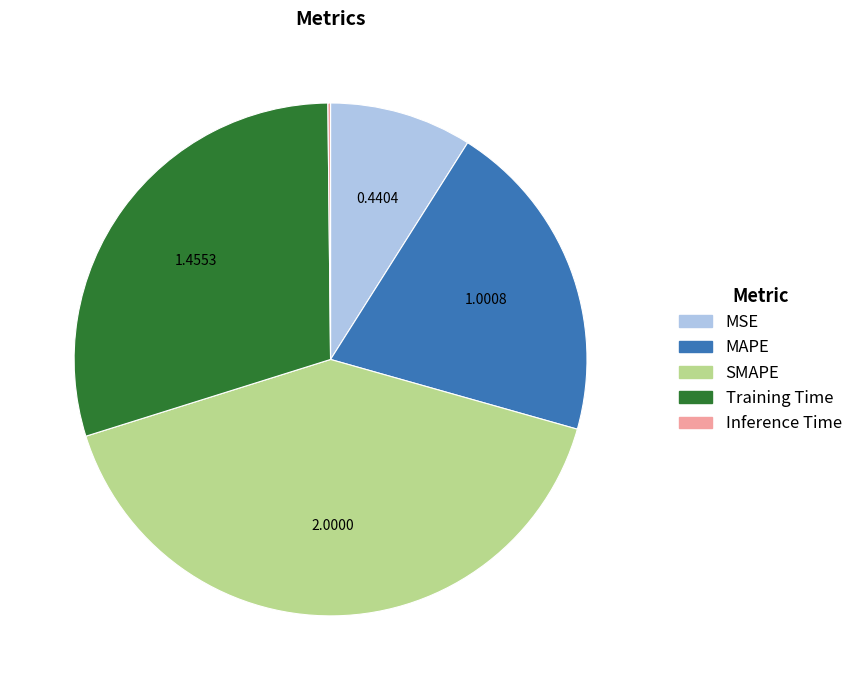

Does MAPE account for over 50% of the chart?

No